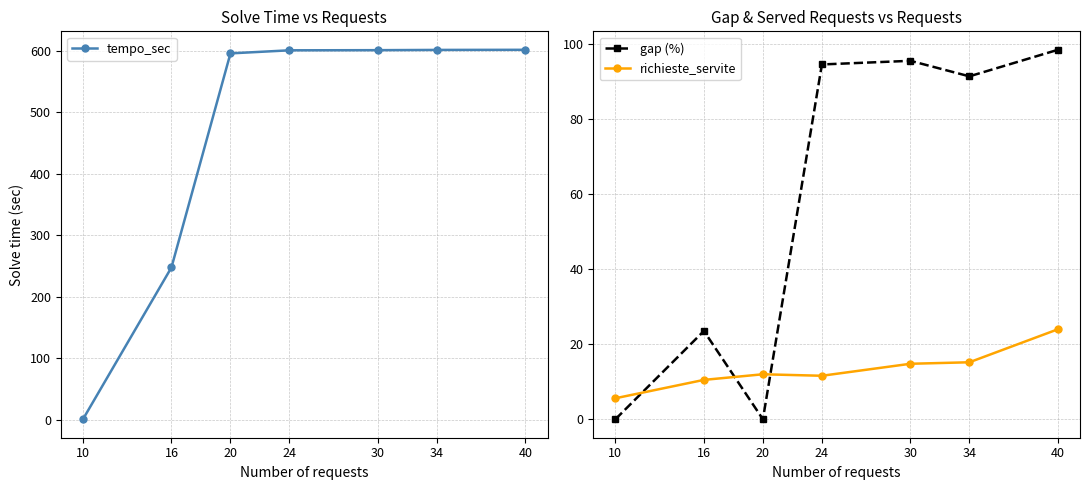

Is this an area chart (filled region under the line)?

No